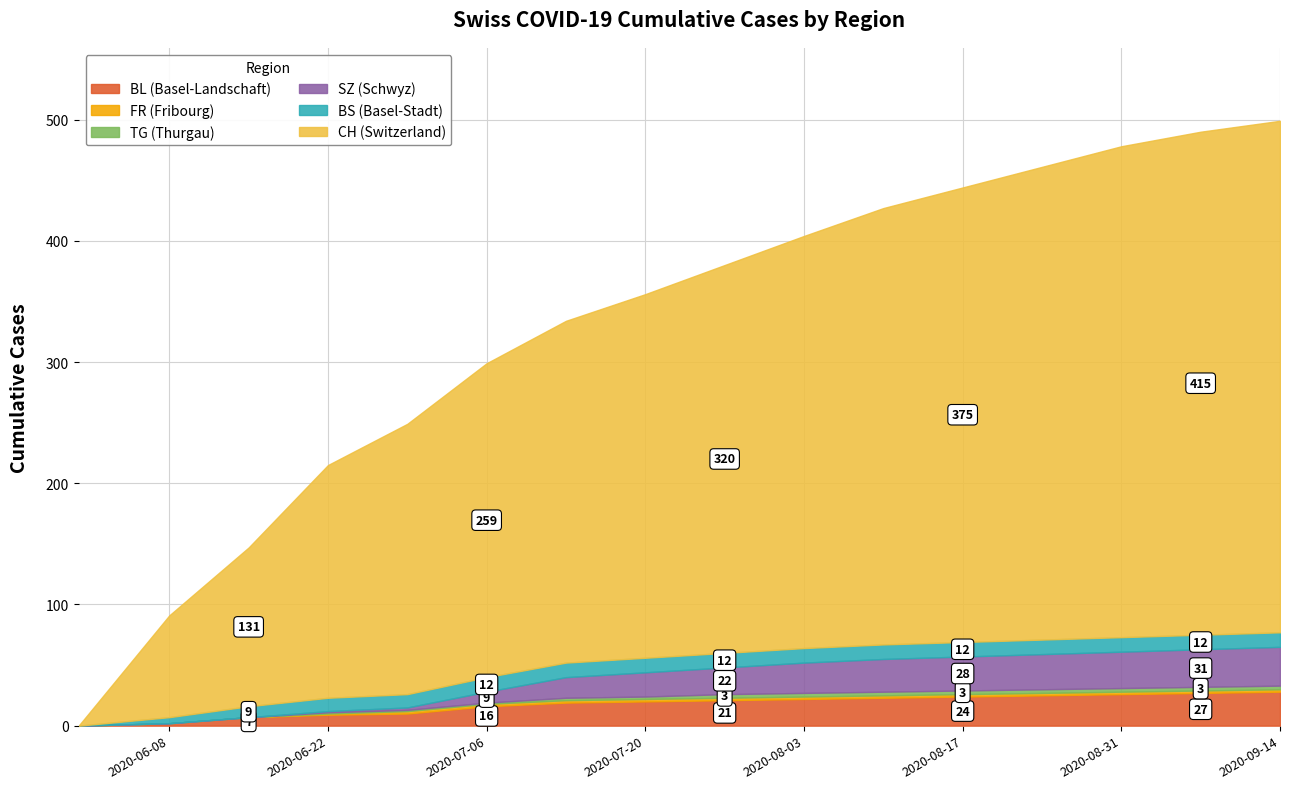

Reading left to right, extract all data points from this chart.

CH: 2020-05-31=0	2020-06-08=84	2020-06-15=131	2020-06-22=192	2020-06-29=223	2020-07-06=259	2020-07-13=282	2020-07-20=300	2020-07-27=320	2020-08-03=340	2020-08-10=360	2020-08-17=375	2020-08-24=390	2020-08-31=405	2020-09-07=415	2020-09-14=422
BS: 2020-05-31=0	2020-06-08=5	2020-06-15=9	2020-06-22=11	2020-06-29=11	2020-07-06=12	2020-07-13=12	2020-07-20=12	2020-07-27=12	2020-08-03=12	2020-08-10=12	2020-08-17=12	2020-08-24=12	2020-08-31=12	2020-09-07=12	2020-09-14=12
SZ: 2020-05-31=0	2020-06-08=0	2020-06-15=0	2020-06-22=1	2020-06-29=2	2020-07-06=9	2020-07-13=17	2020-07-20=20	2020-07-27=22	2020-08-03=25	2020-08-10=27	2020-08-17=28	2020-08-24=29	2020-08-31=30	2020-09-07=31	2020-09-14=32
FR: 2020-05-31=0	2020-06-08=0	2020-06-15=0	2020-06-22=1	2020-06-29=2	2020-07-06=2	2020-07-13=2	2020-07-20=2	2020-07-27=2	2020-08-03=2	2020-08-10=2	2020-08-17=2	2020-08-24=2	2020-08-31=2	2020-09-07=2	2020-09-14=2
TG: 2020-05-31=0	2020-06-08=0	2020-06-15=0	2020-06-22=1	2020-06-29=1	2020-07-06=1	2020-07-13=2	2020-07-20=2	2020-07-27=3	2020-08-03=3	2020-08-10=3	2020-08-17=3	2020-08-24=3	2020-08-31=3	2020-09-07=3	2020-09-14=3
BL: 2020-05-31=0	2020-06-08=2	2020-06-15=7	2020-06-22=9	2020-06-29=10	2020-07-06=16	2020-07-13=19	2020-07-20=20	2020-07-27=21	2020-08-03=22	2020-08-10=23	2020-08-17=24	2020-08-24=25	2020-08-31=26	2020-09-07=27	2020-09-14=28